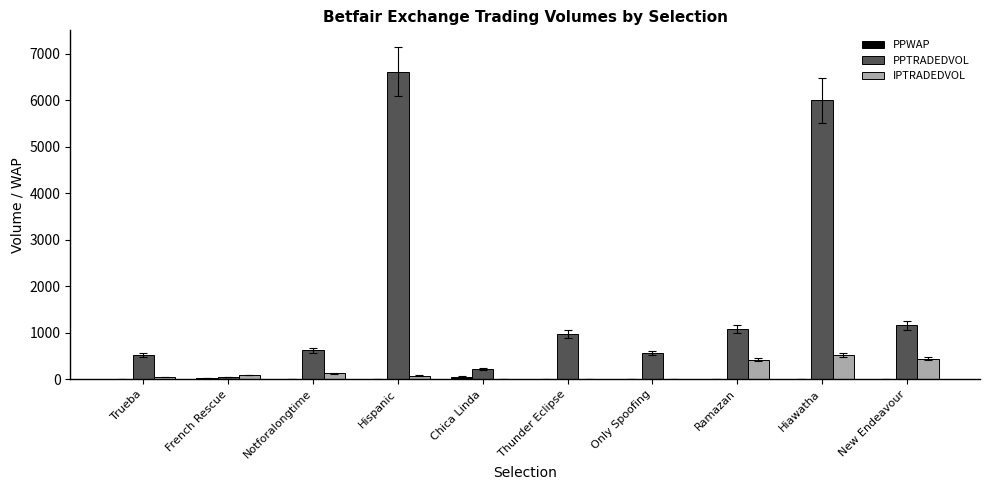

Does the chart contain stacked bars?

No